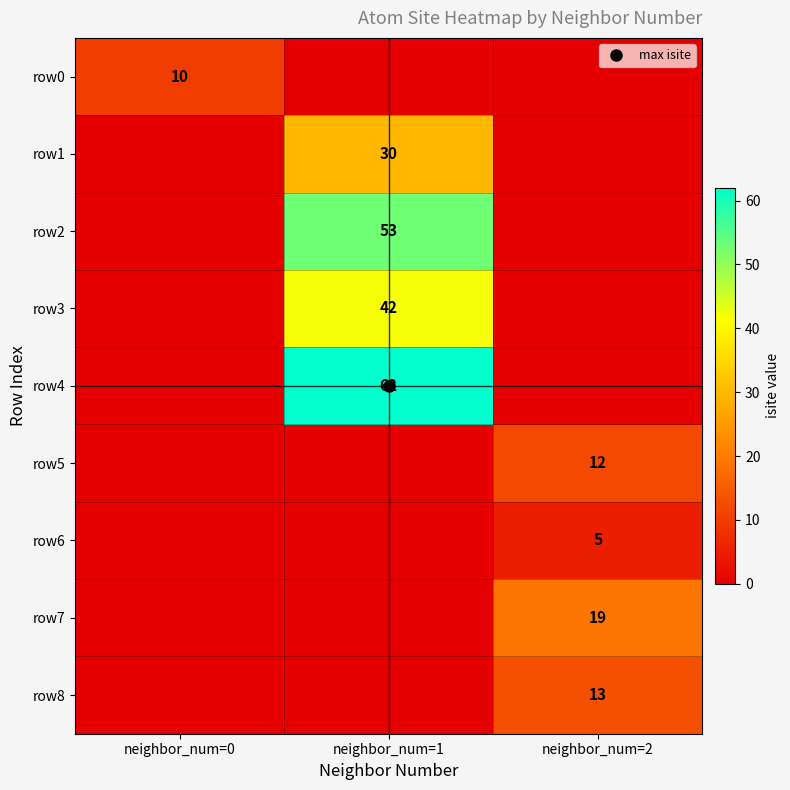

Where is row0 nearest to the value 5?

neighbor_num=0